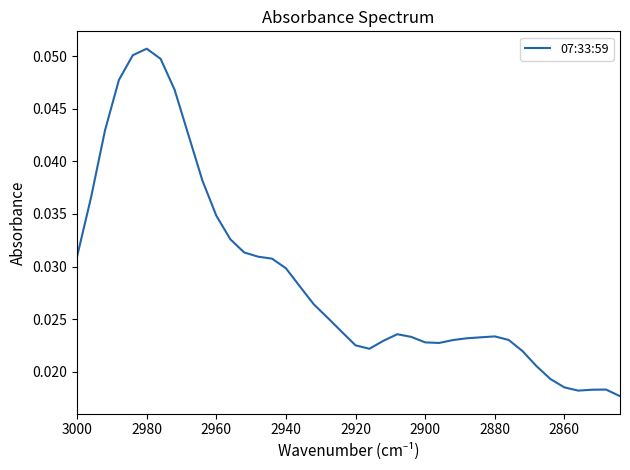

The chart shows a value of 0.0 at 2880. True or false?

True